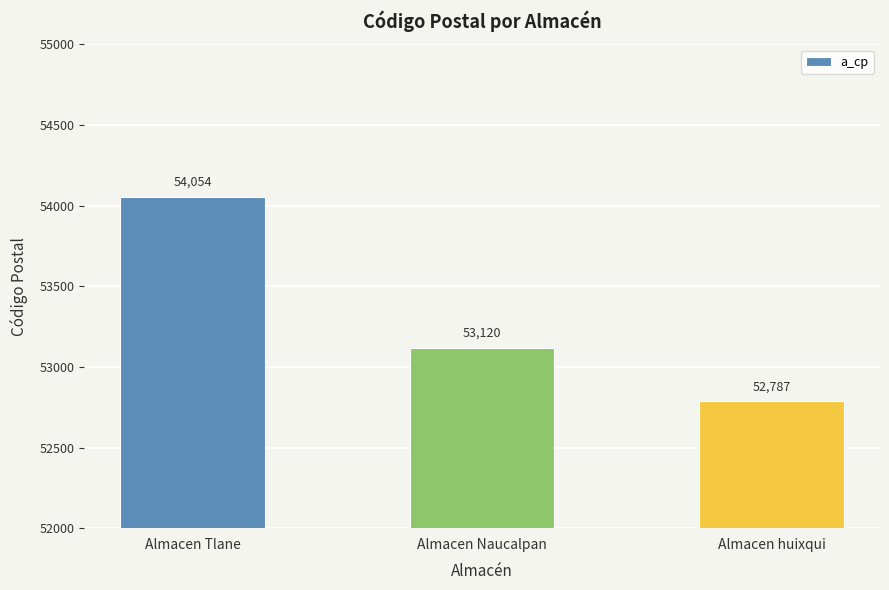

What is the approximate value at Almacen Tlane?

54054